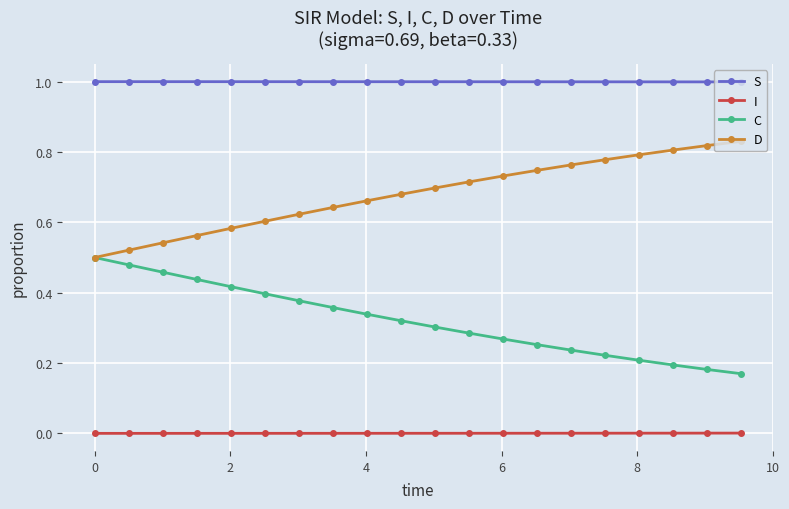

True or false: C and S intersect in this chart.

False